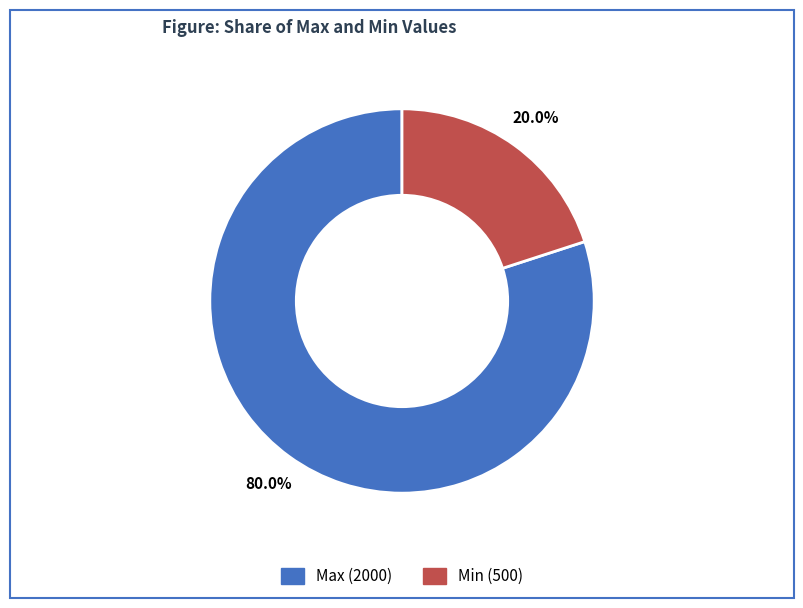

The Max slice represents 80% of the pie. True or false?

True